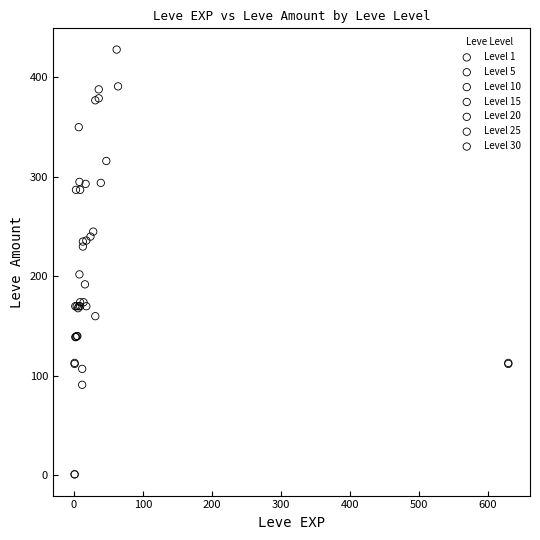

Which series reaches the maximum Y coordinate?

Level 30